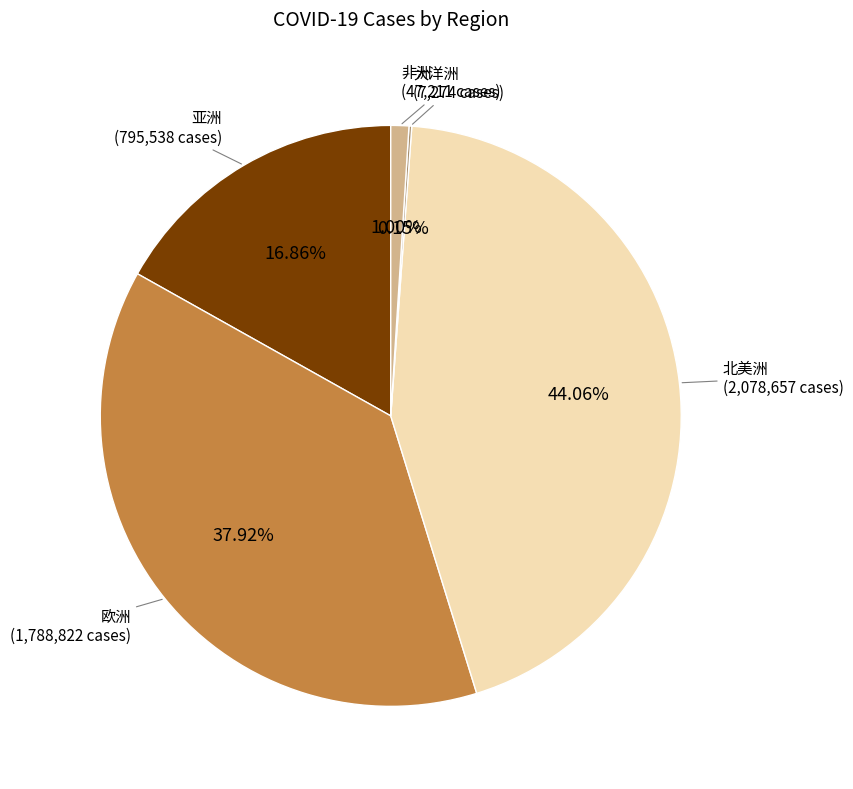

Is there any slice that represents more than half of the pie?

No